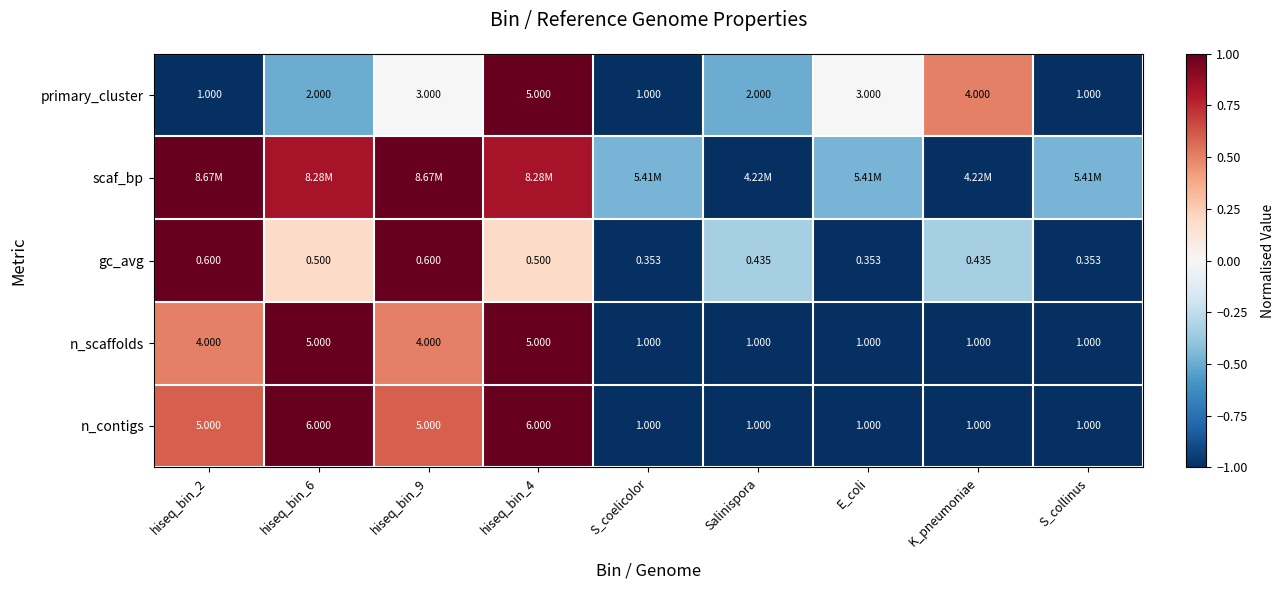

What is the difference between the highest and lowest values at S_collinus?

0.5